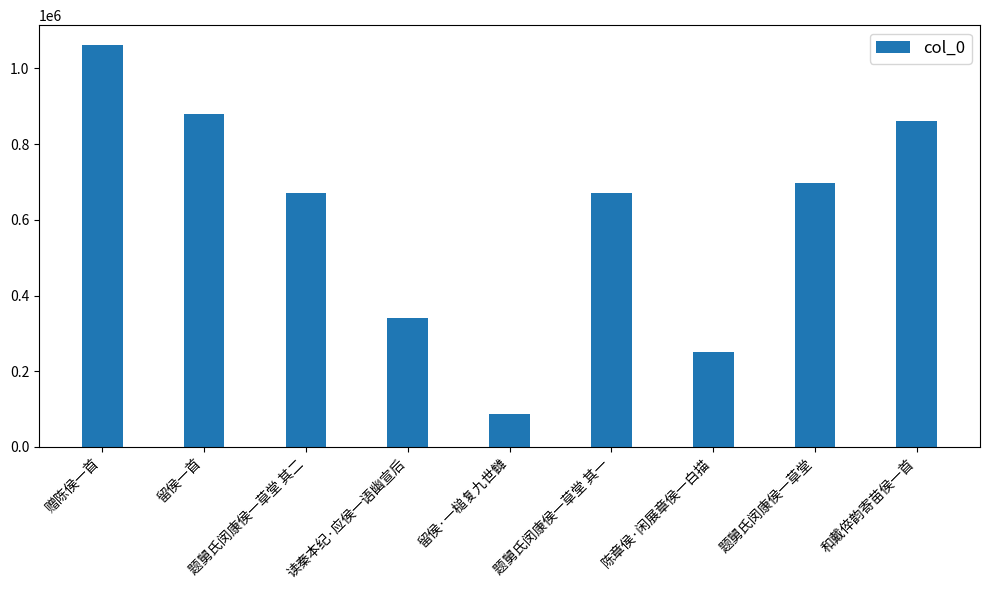

What is the change in value from 读秦本纪·应侯一语幽宣后 to 题舅氏闵康侯一草堂?

+356659